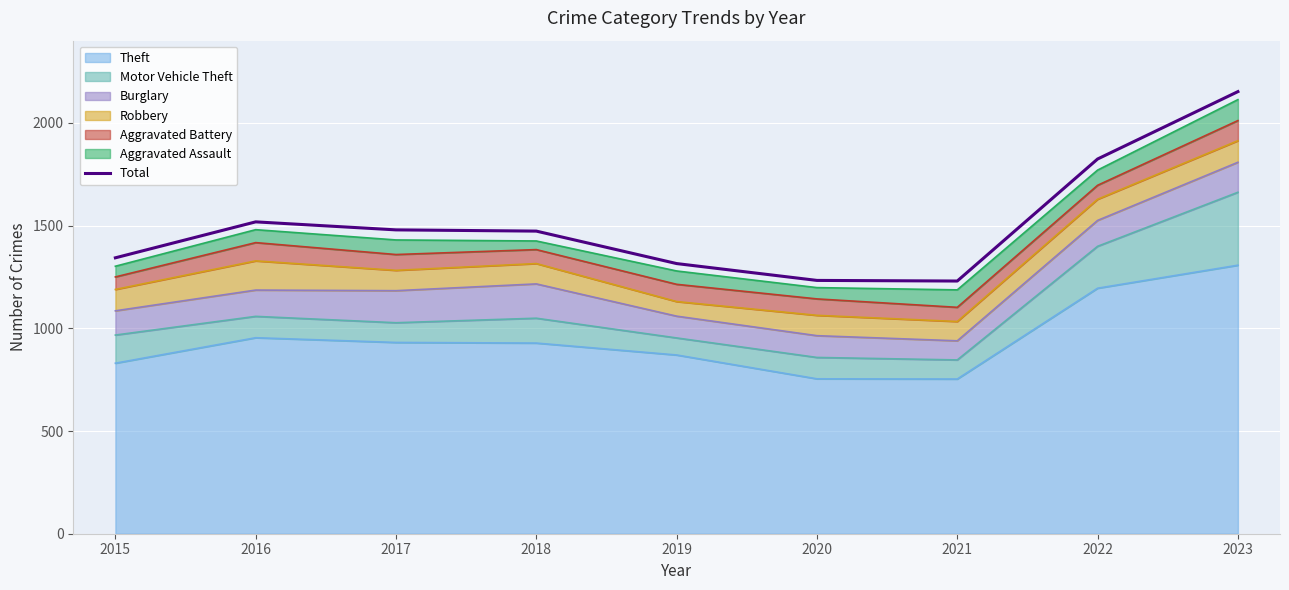

What is the greatest value displayed?

2152